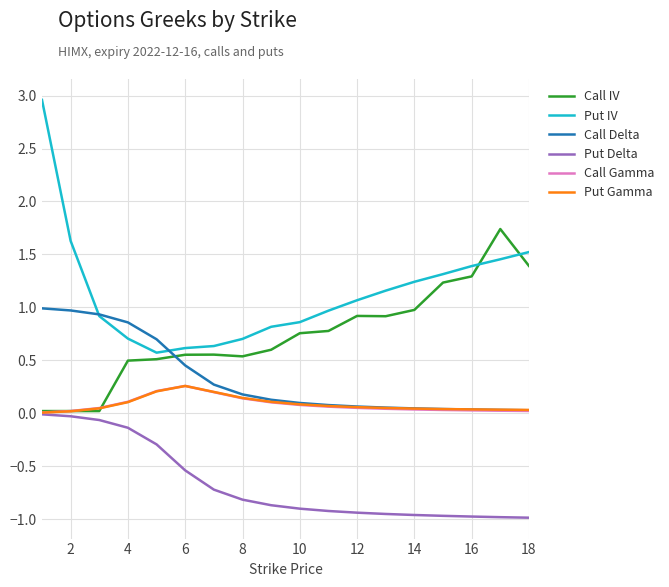

Which series has the largest range (max minus min)?

Put IV